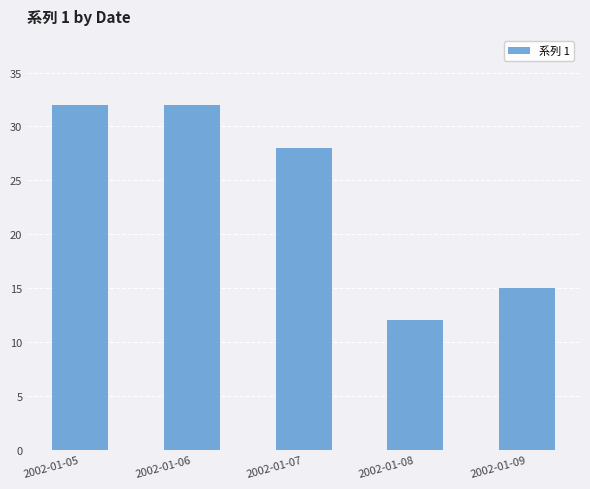

Reading left to right, list all the values displayed in this chart.

32	32	28	12	15